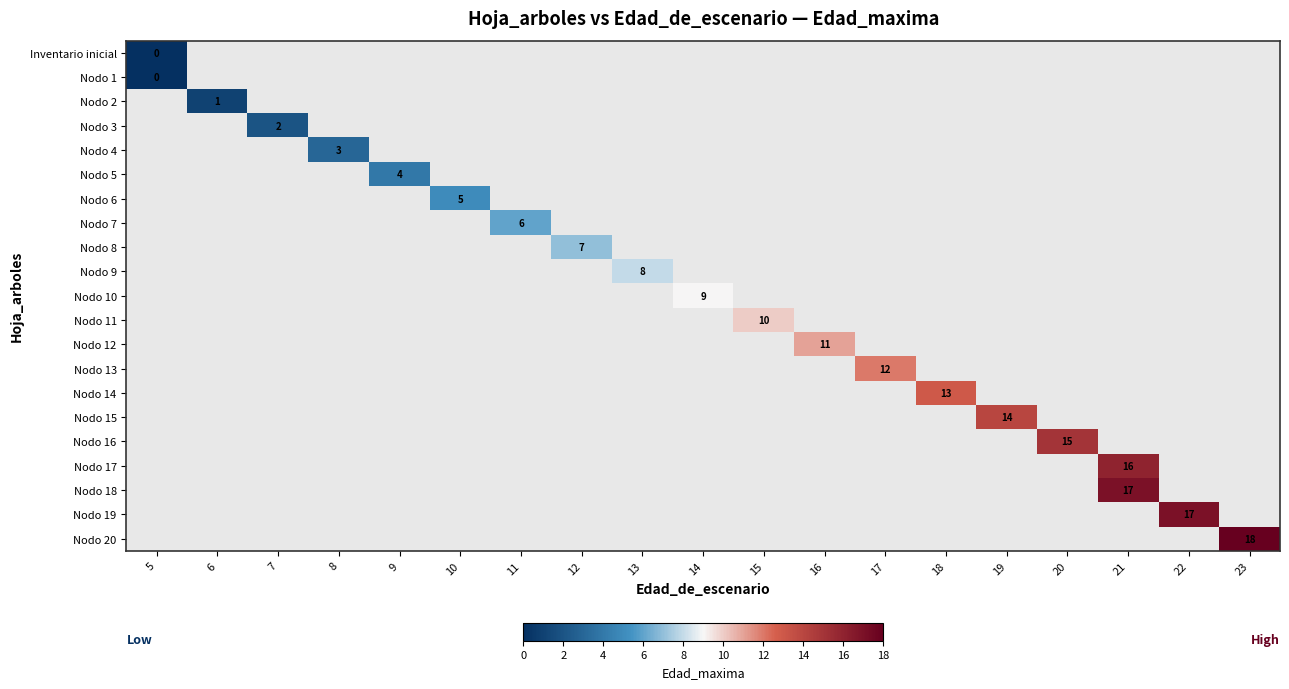

Which category has the highest value across all series?

23